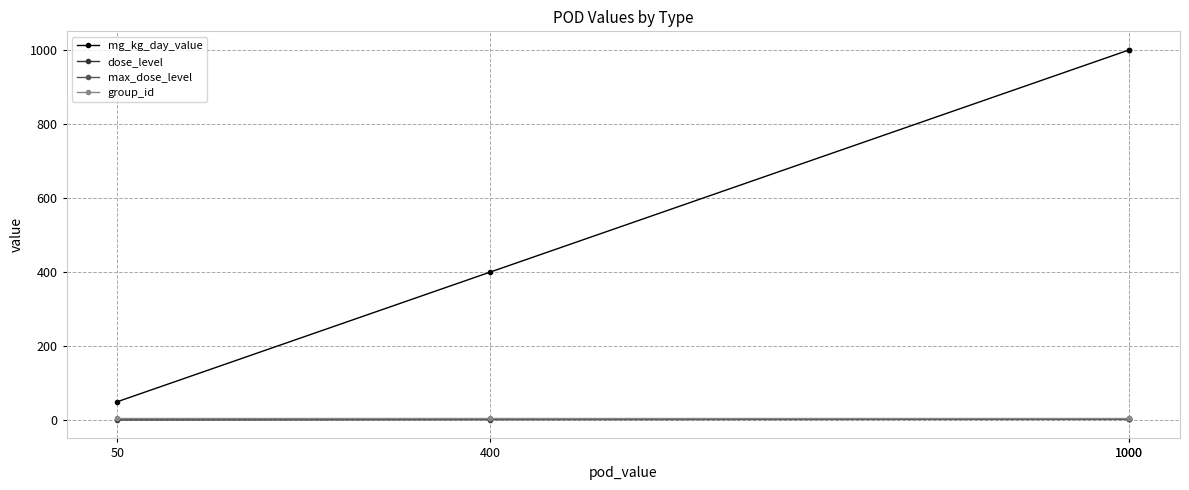

What is the average value of the mg_kg_day_value series?

612